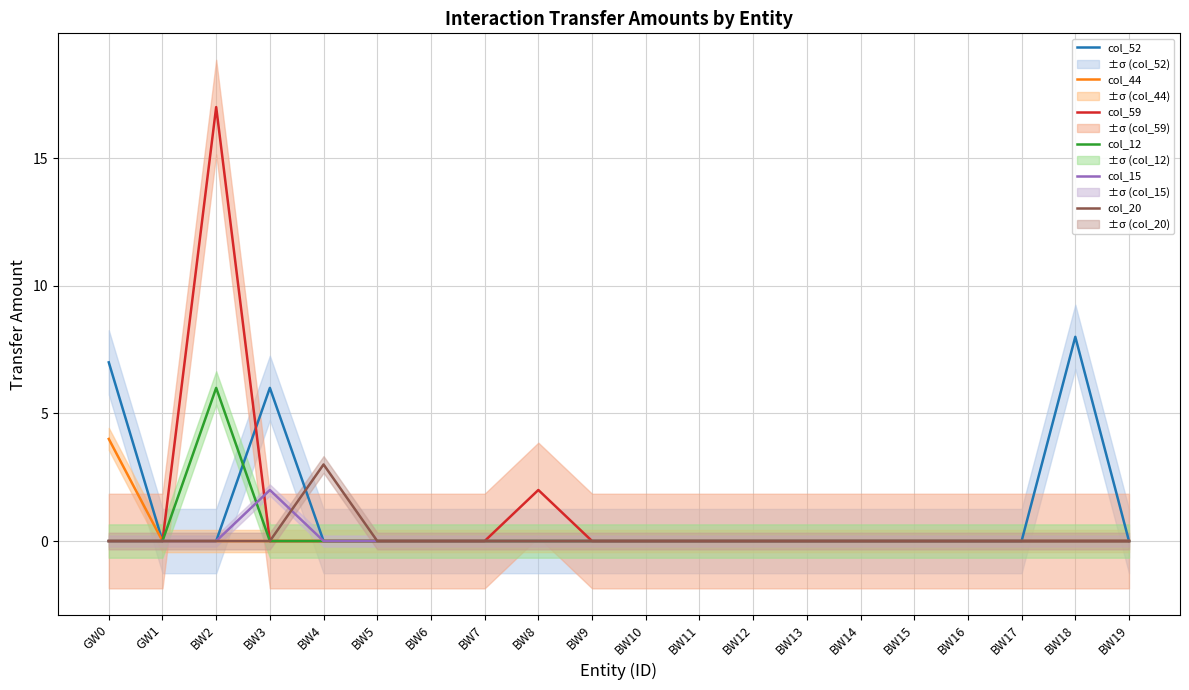

True or false: col_52 and col_15 cross at least once.

False